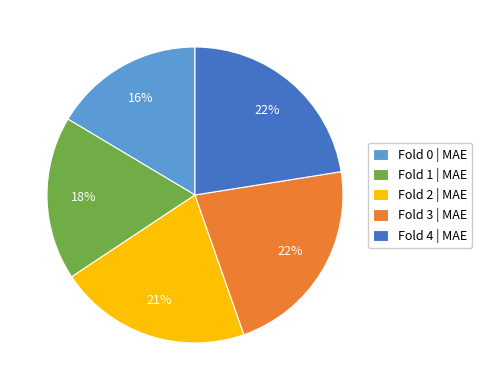

To the nearest percent, what portion does Fold 4 represent?

22%